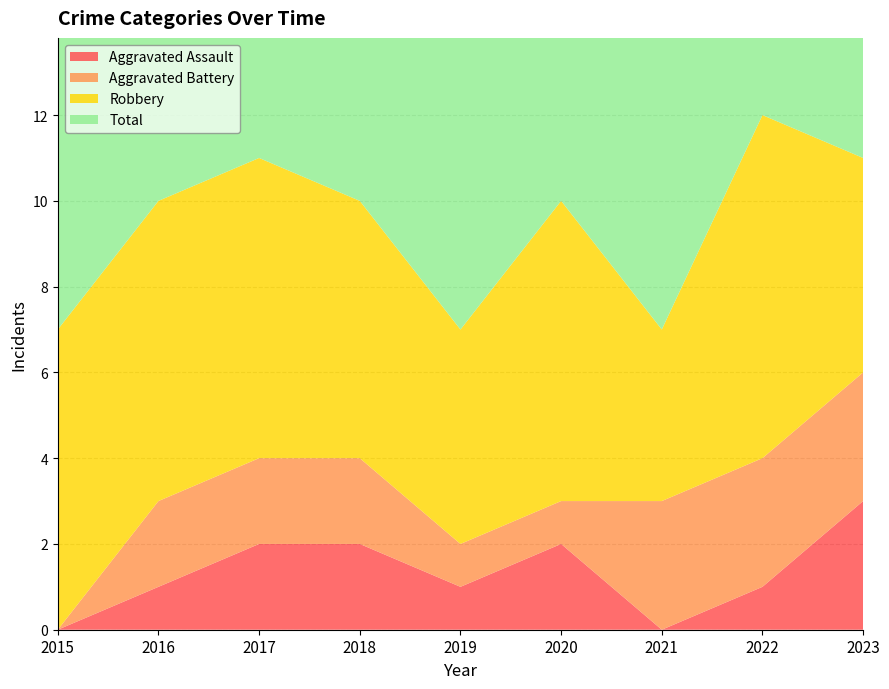

Reading right to left, what are all the values shown in this chart?

Aggravated Assault: 3	1	0	2	1	2	2	1	0
Aggravated Battery: 3	3	3	1	1	2	2	2	0
Robbery: 5	8	4	7	5	6	7	7	7
Total: 11	12	7	10	7	10	11	10	7